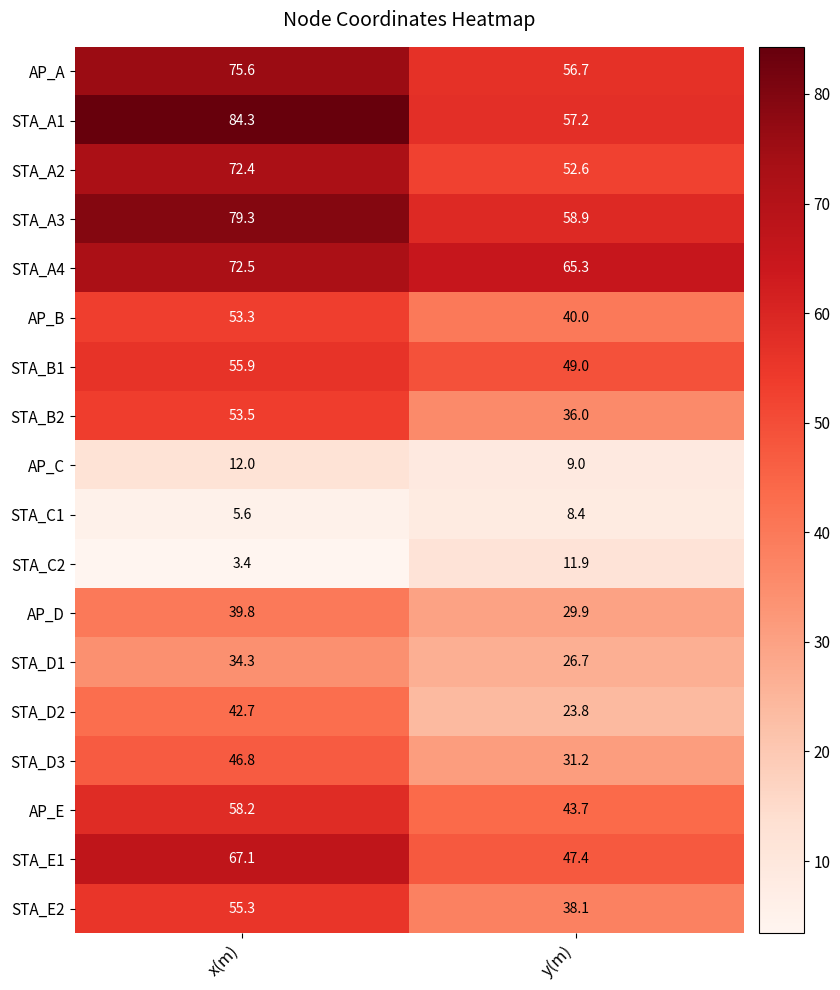

Which category has the highest value across all series?

x(m)